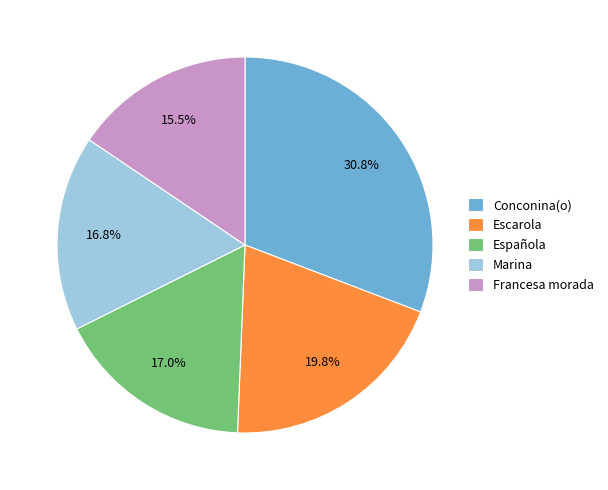

Which has a higher value, Conconina(o) or Española?

Conconina(o)